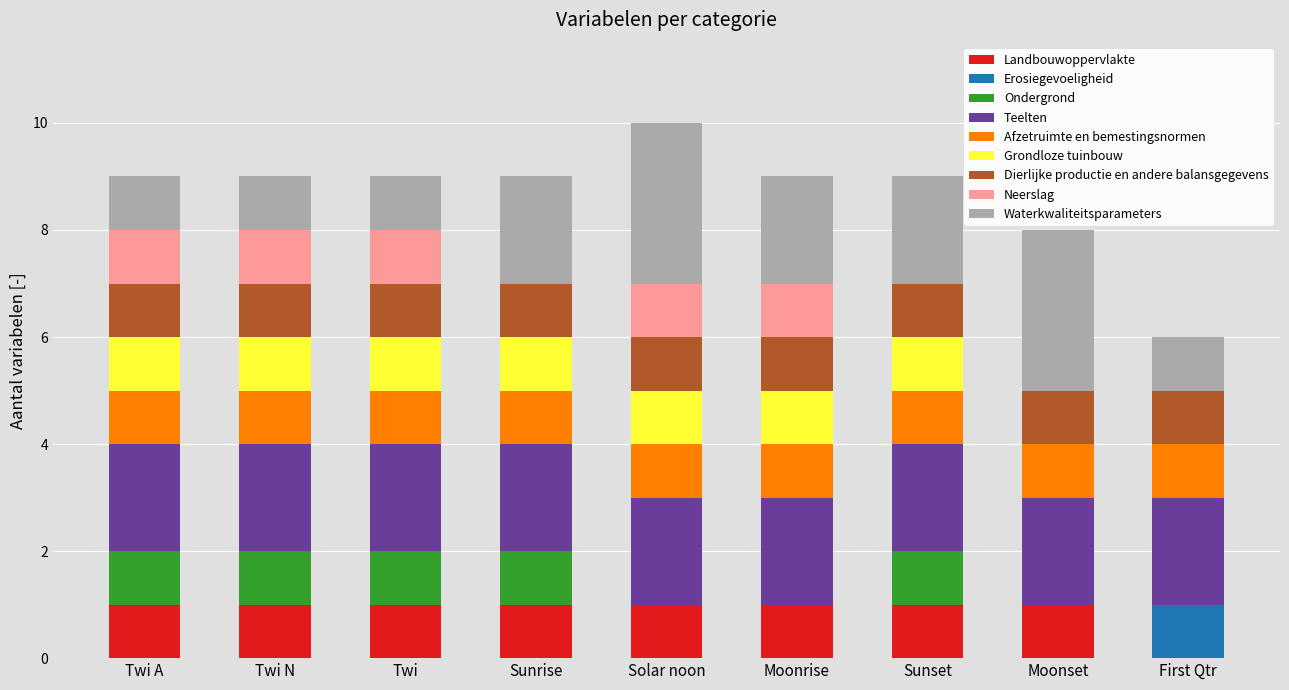

The Landbouwoppervlakte series shows 2 at Sunrise. True or false?

False